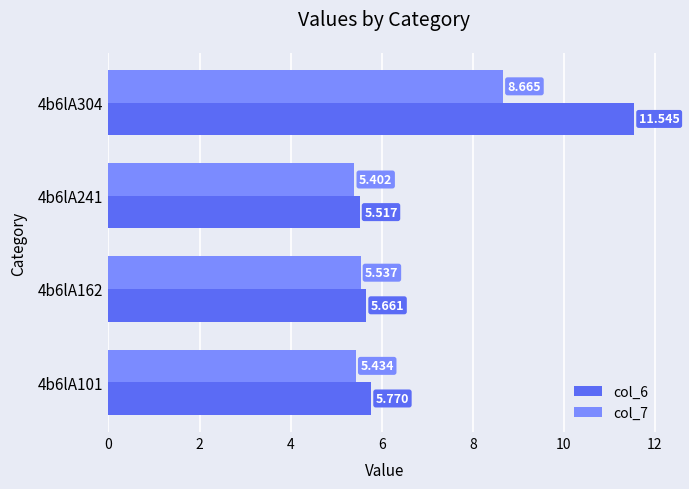

What are all the series names shown in the legend?

col_6, col_7